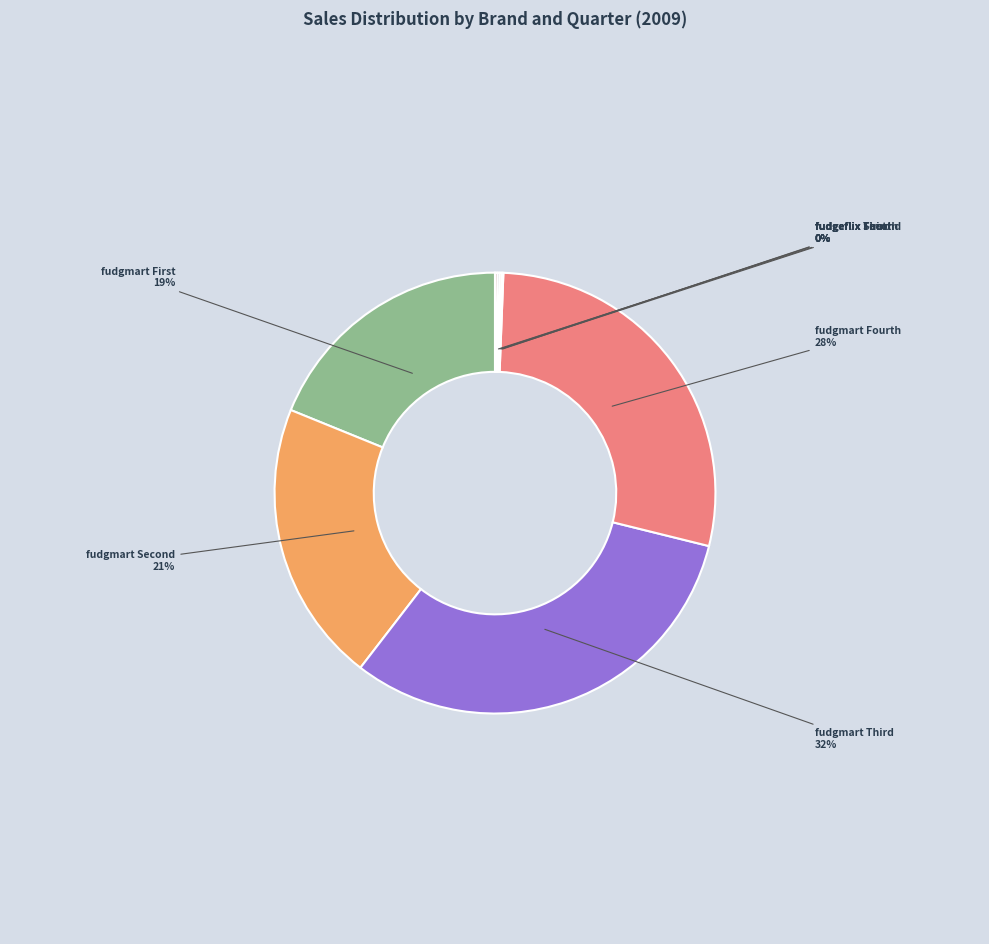

To the nearest percent, what is the average slice percentage?

12%